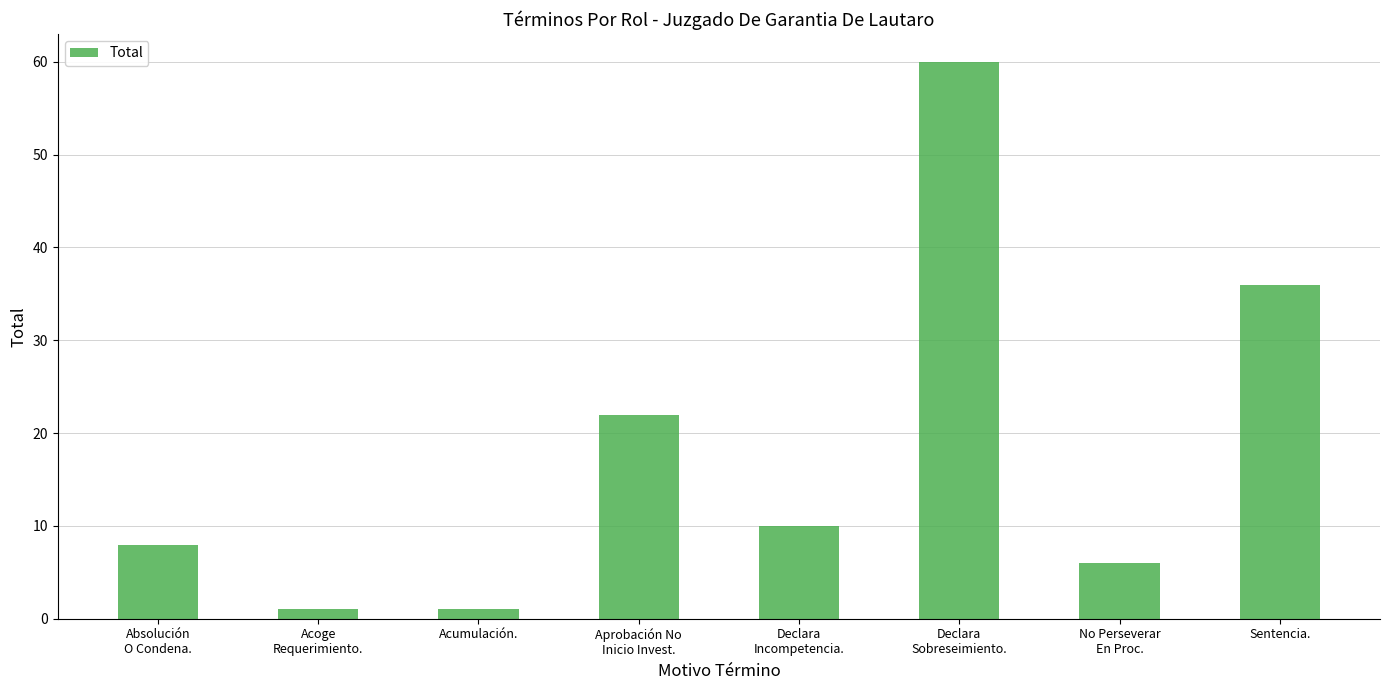

What is the value of the 5th bar from the left?

10